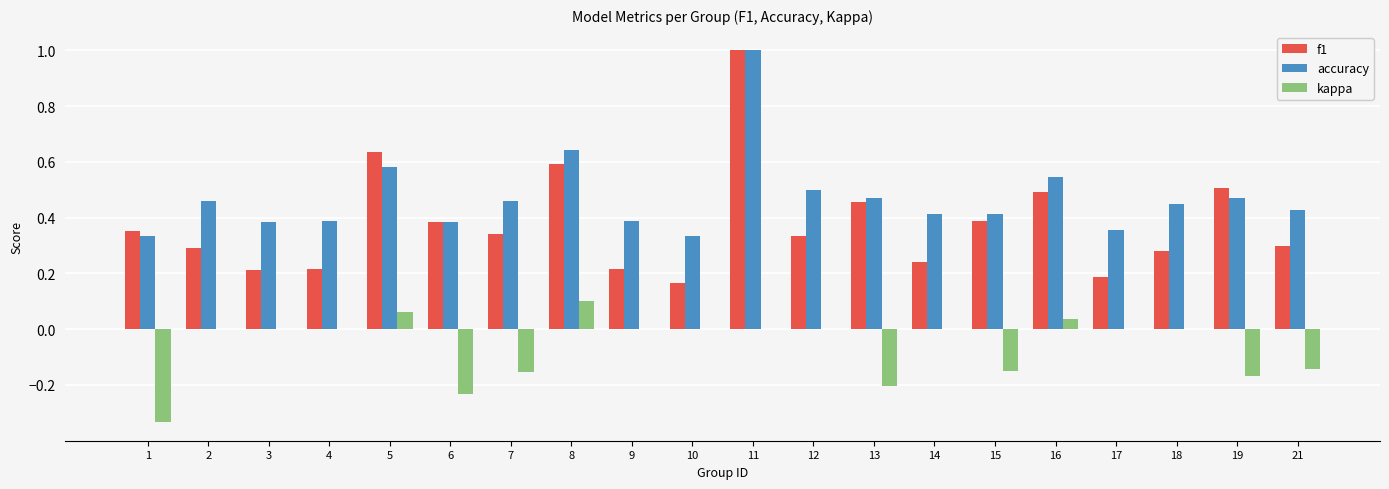

What is the maximum value shown in the chart?

1.0